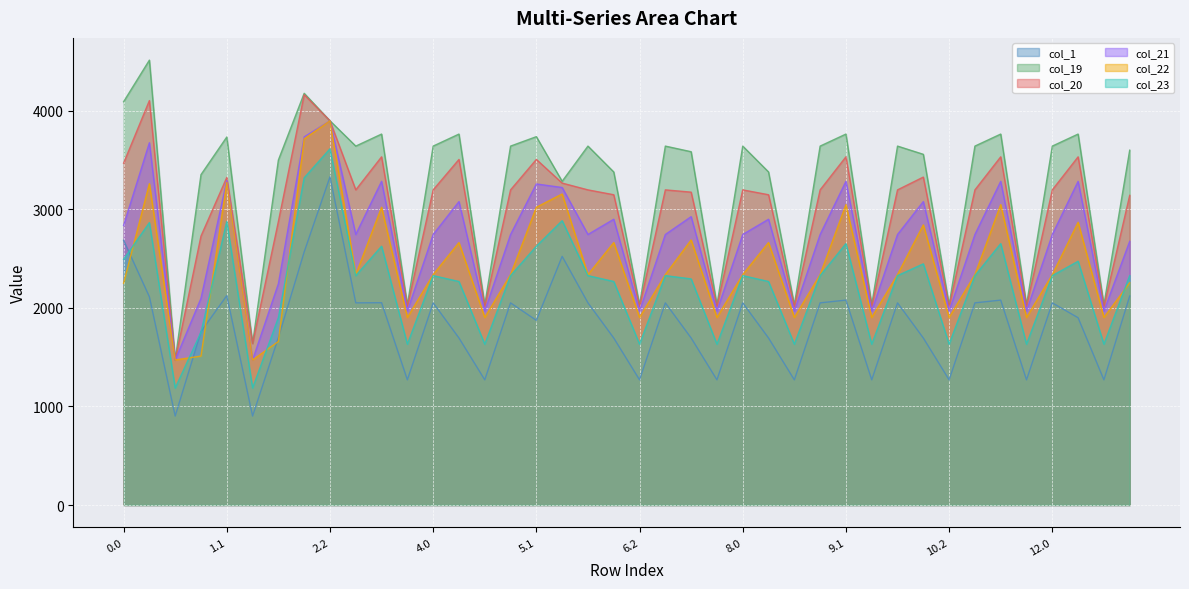

Does the chart display data point markers on the line(s)?

No